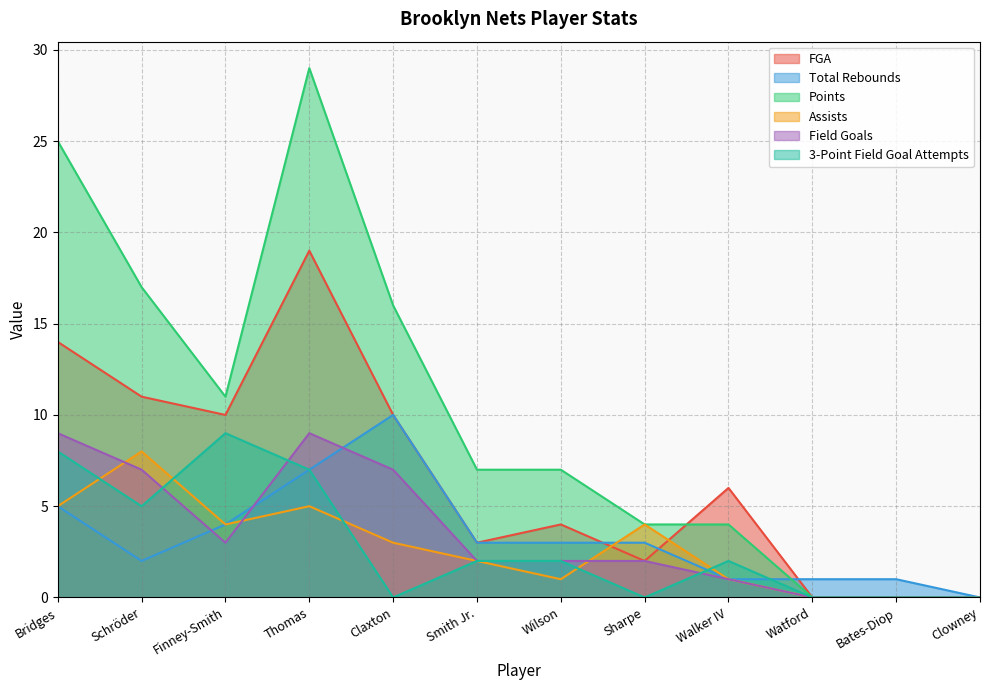

Reading right to left, list all the values displayed in this chart.

FGA: Clowney=0	Bates-Diop=0	Watford=0	Walker IV=6	Sharpe=2	Wilson=4	Smith Jr.=3	Claxton=10	Thomas=19	Finney-Smith=10	Schröder=11	Bridges=14
Total Rebounds: Clowney=0	Bates-Diop=1	Watford=1	Walker IV=1	Sharpe=3	Wilson=3	Smith Jr.=3	Claxton=10	Thomas=7	Finney-Smith=4	Schröder=2	Bridges=5
Points: Clowney=0	Bates-Diop=0	Watford=0	Walker IV=4	Sharpe=4	Wilson=7	Smith Jr.=7	Claxton=16	Thomas=29	Finney-Smith=11	Schröder=17	Bridges=25
Assists: Clowney=0	Bates-Diop=0	Watford=0	Walker IV=1	Sharpe=4	Wilson=1	Smith Jr.=2	Claxton=3	Thomas=5	Finney-Smith=4	Schröder=8	Bridges=5
Field Goals: Clowney=0	Bates-Diop=0	Watford=0	Walker IV=1	Sharpe=2	Wilson=2	Smith Jr.=2	Claxton=7	Thomas=9	Finney-Smith=3	Schröder=7	Bridges=9
3-Point Field Goal Attempts: Clowney=0	Bates-Diop=0	Watford=0	Walker IV=2	Sharpe=0	Wilson=2	Smith Jr.=2	Claxton=0	Thomas=7	Finney-Smith=9	Schröder=5	Bridges=8